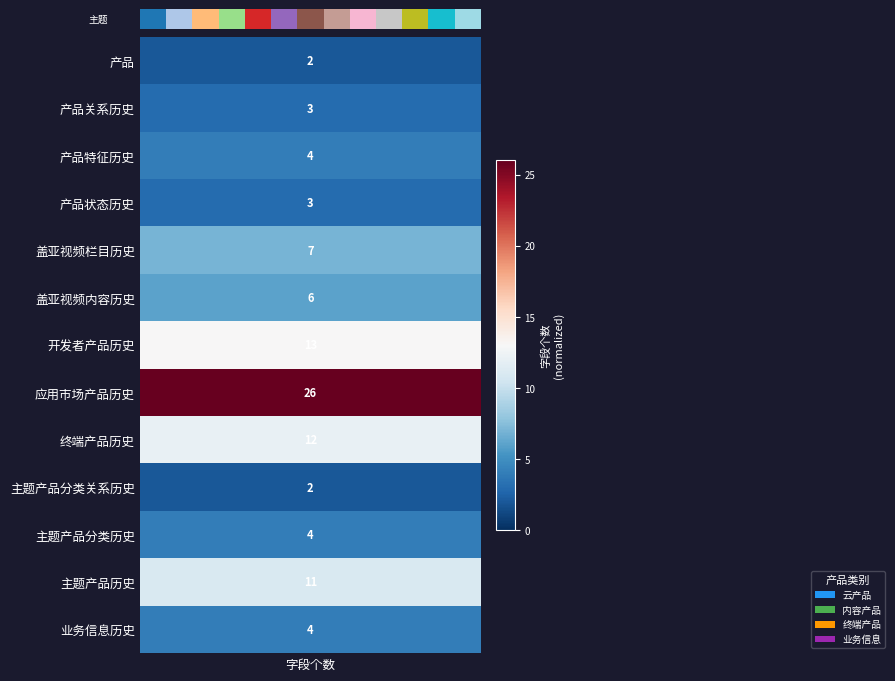

The value at 3 is 3. True or false?

True